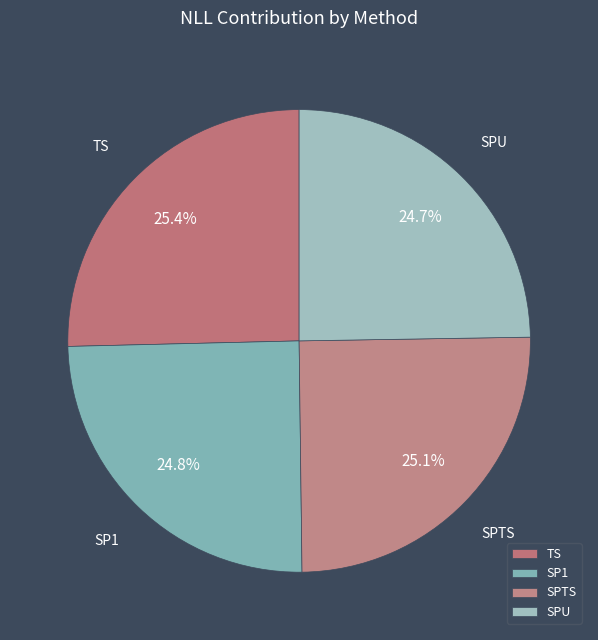

Does any single category account for the majority?

No